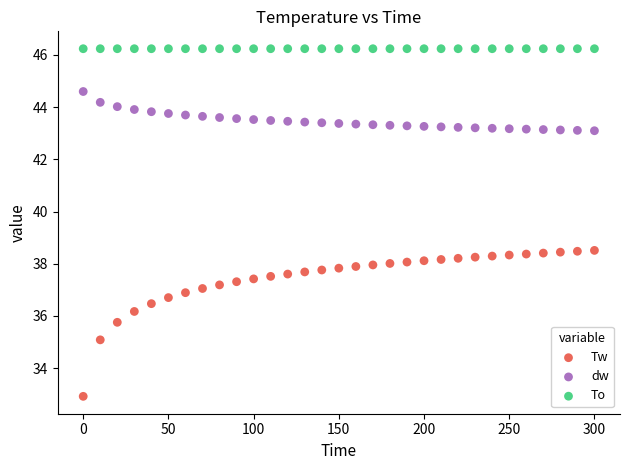

Which series contains the lowest Y value?

Tw